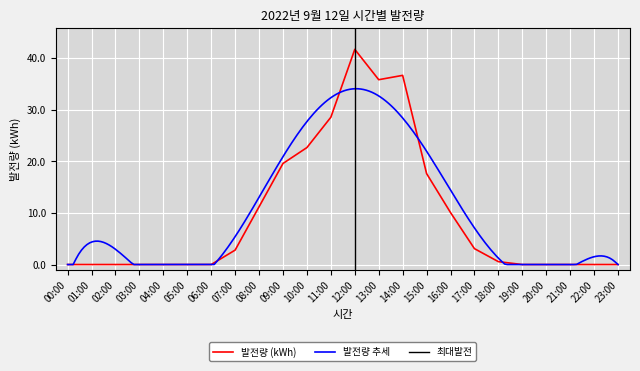

Is it true that the value at 11:00 is 38.1?

False